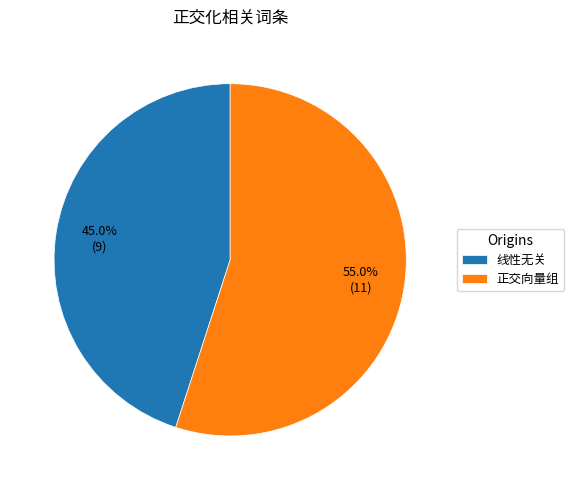

The 线性无关 slice represents 35% of the pie. True or false?

False